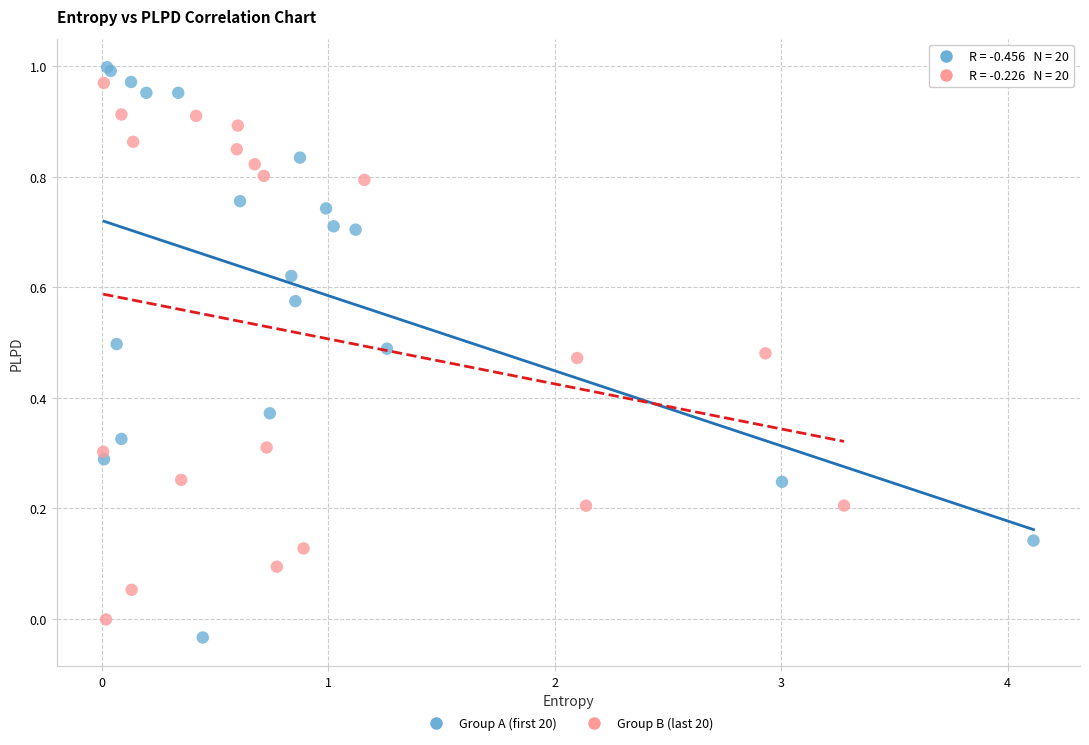

Which series has the largest Y range (max minus min)?

Group A (first 20)